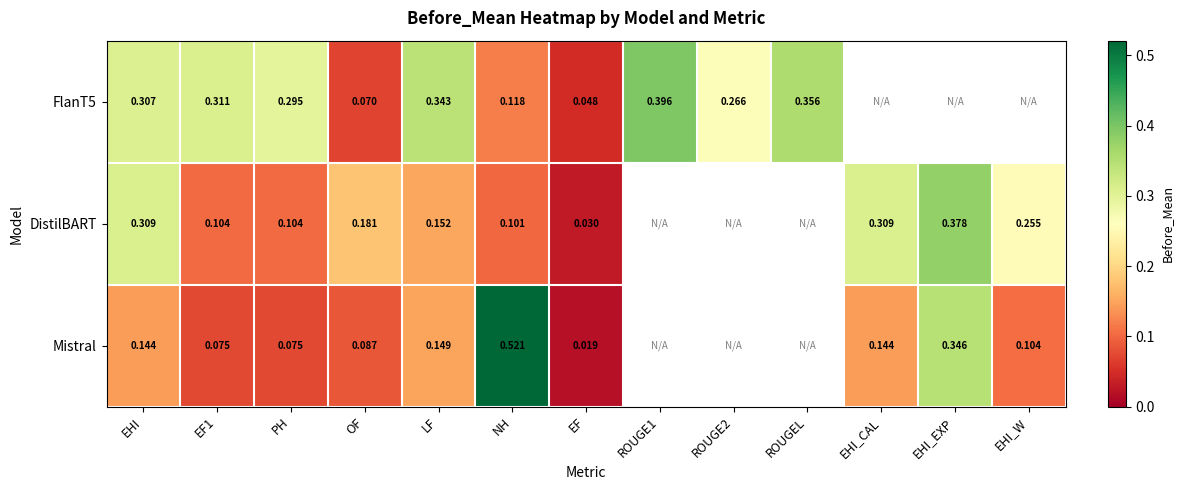

Which label corresponds to the smallest value in the chart?

EF